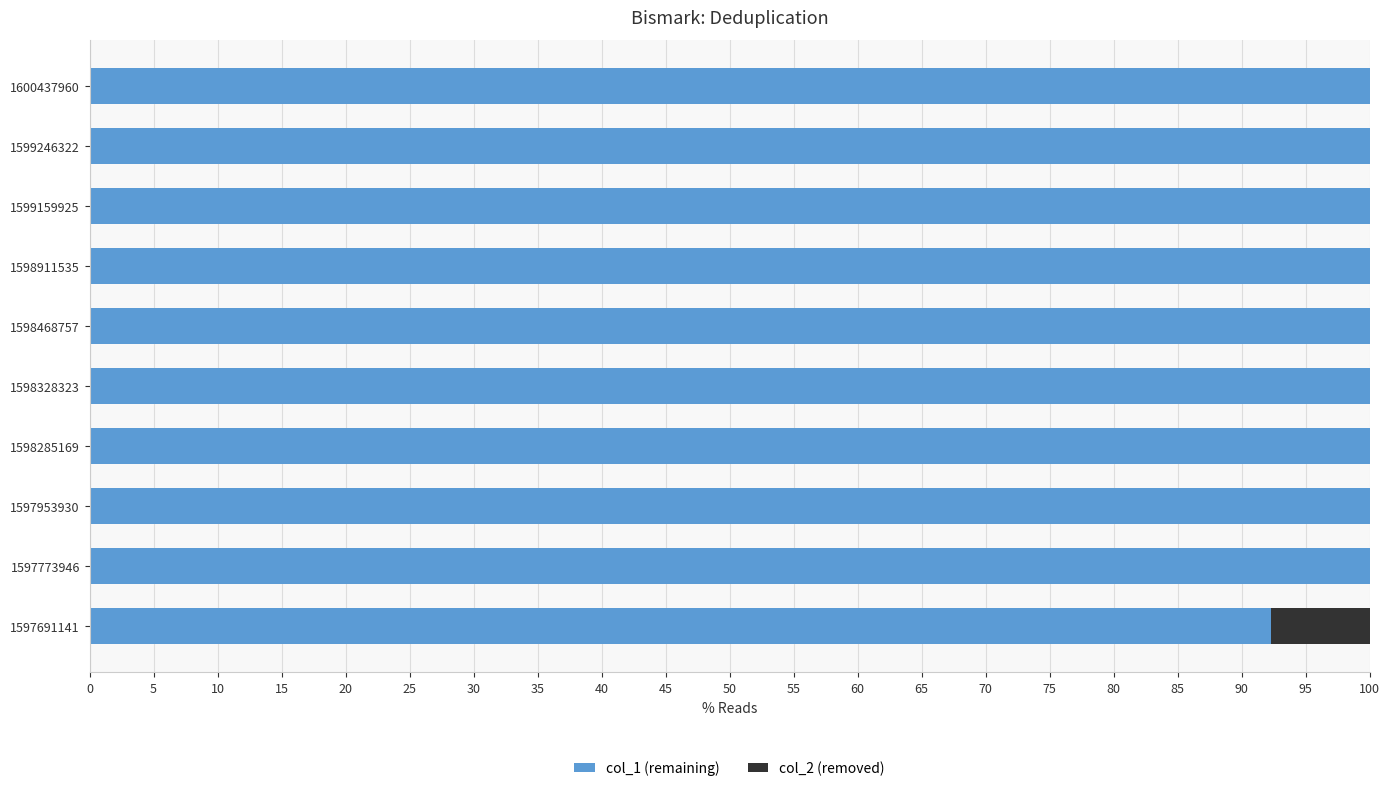

What is the sum of all col_1 (remaining) values?

992.3